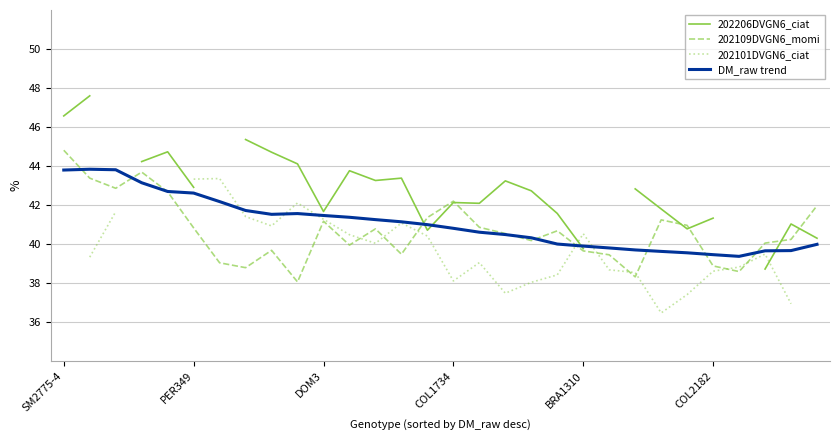

Is it true that 202109DVGN6_momi equals 68.2 at COL1734?

False